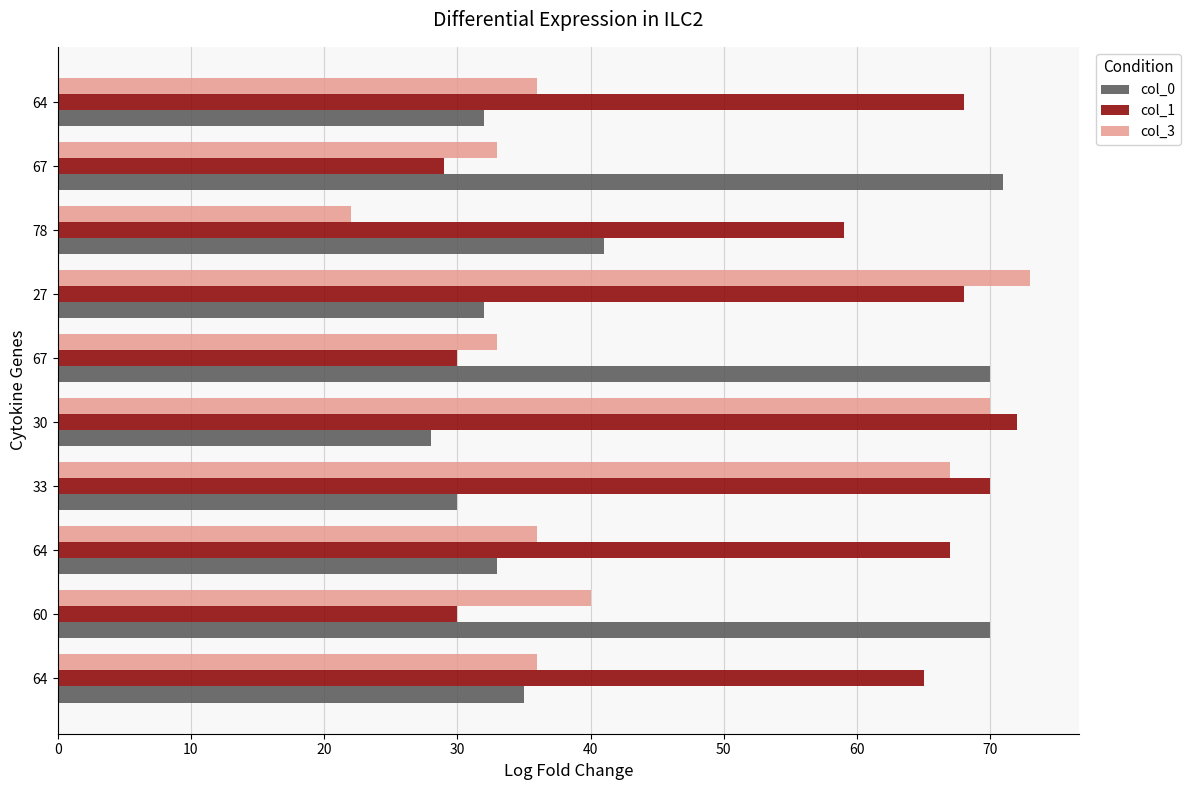

How many series are shown in this chart?

3